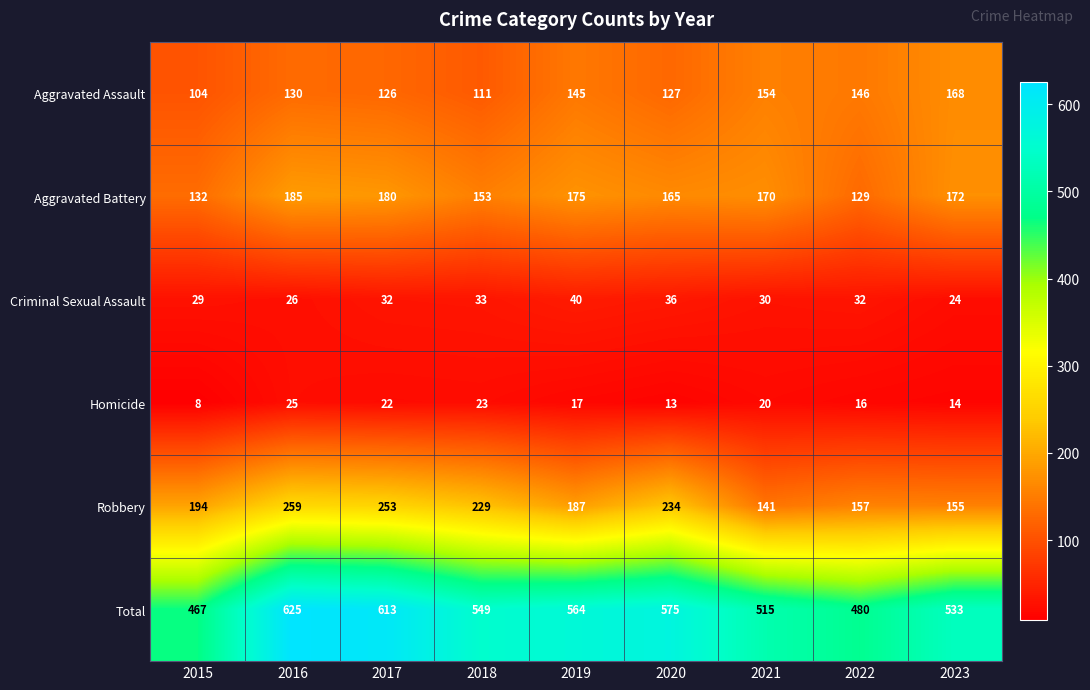

What is the lowest value of the Aggravated Battery series?

129